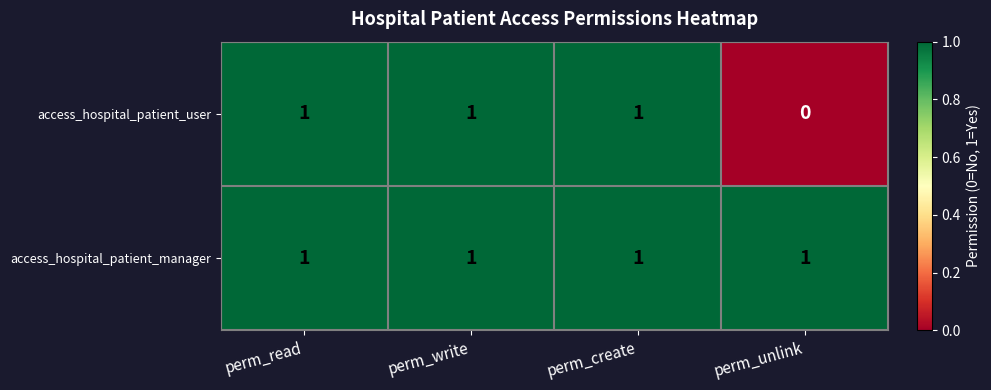

What is the maximum value shown in the chart?

1